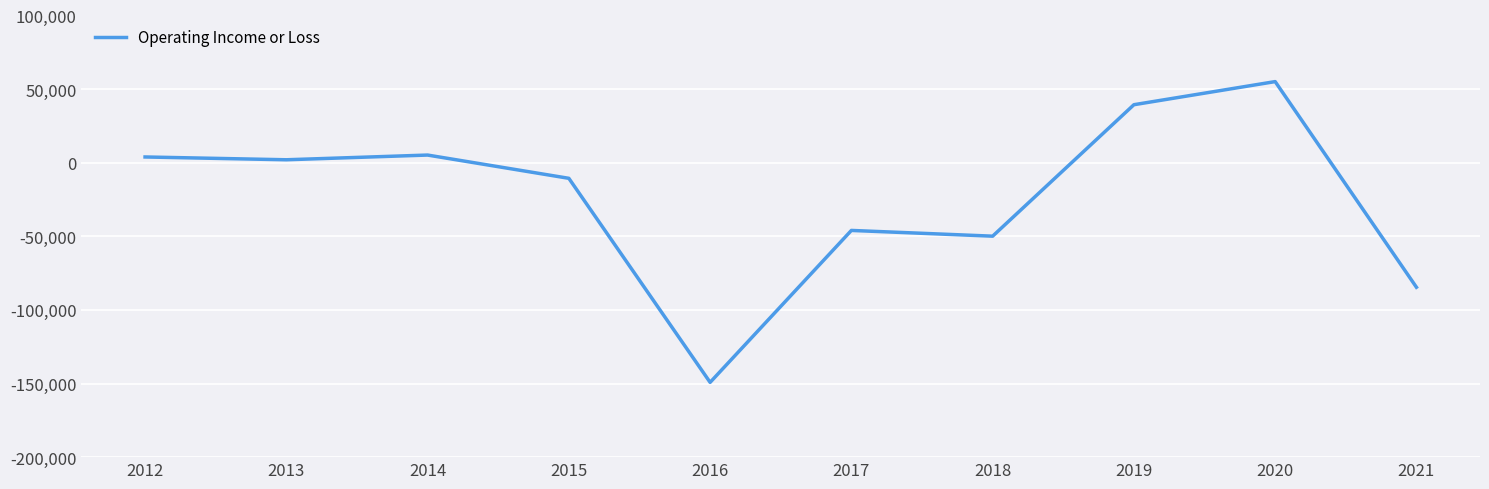

Which category has the lowest value across all series?

2016